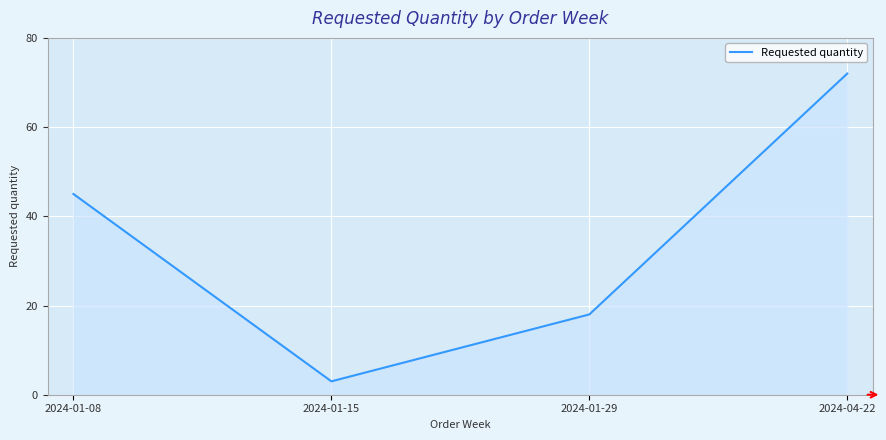

What position from the right is 2024-01-29?

2